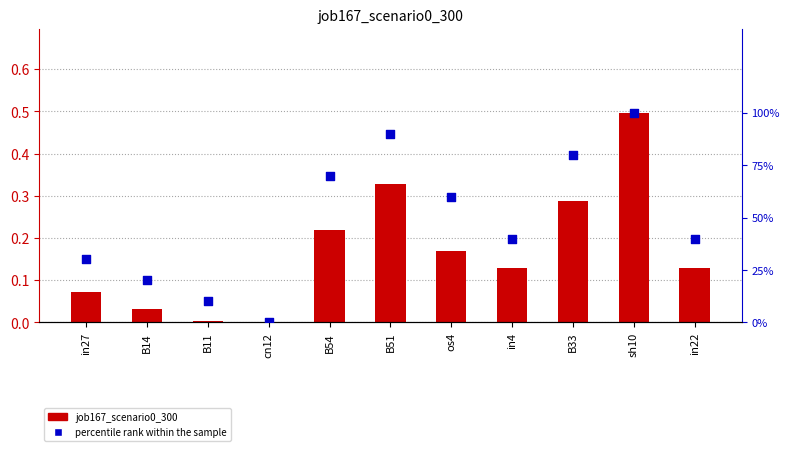

At which category is the sum across all series the highest?

sh10